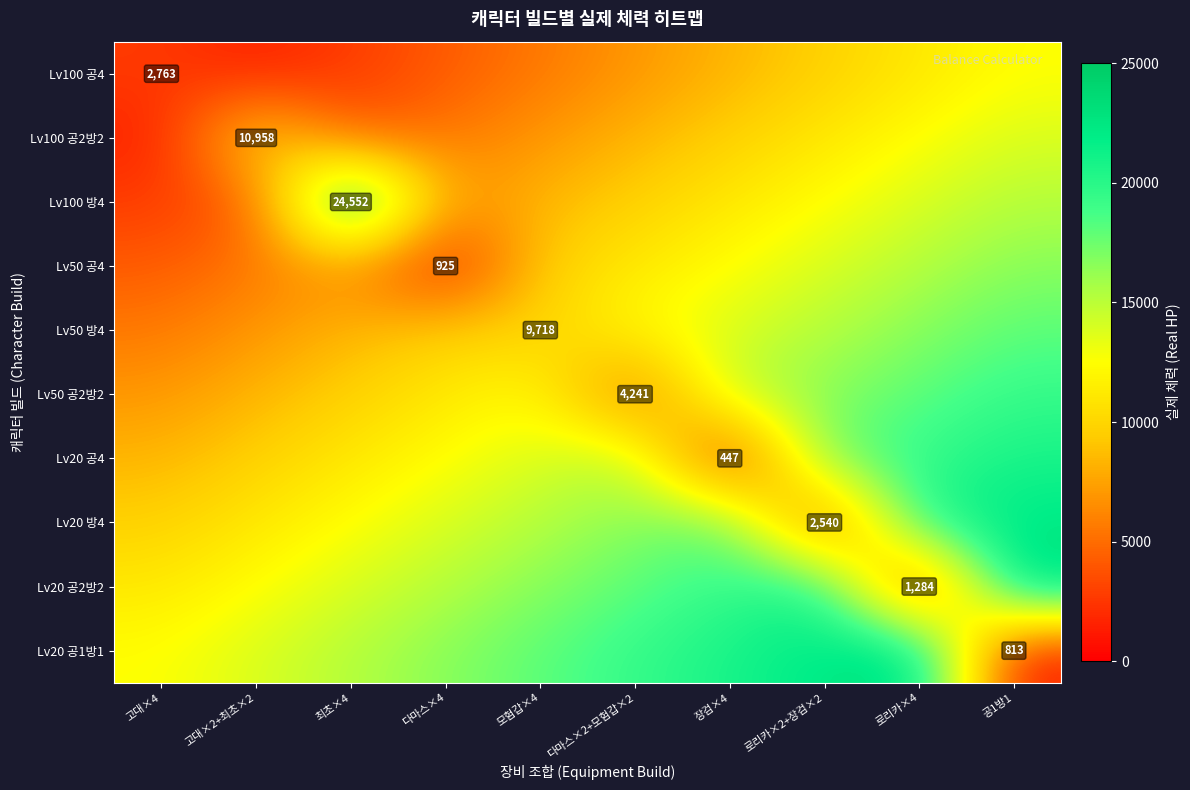

At 고대×2+최초×2, list the series in order from smallest to largest.

Lv100 공4, Lv100 방4, Lv50 공4, Lv50 방4, Lv50 공2방2, Lv20 공4, Lv100 공2방2, Lv20 방4, Lv20 공2방2, Lv20 공1방1